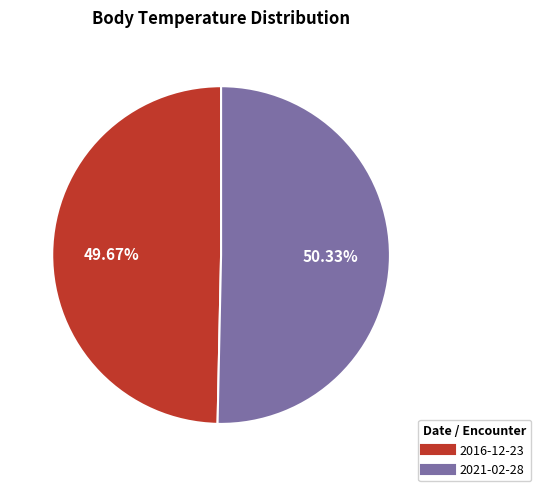

Does any single category account for the majority?

Yes